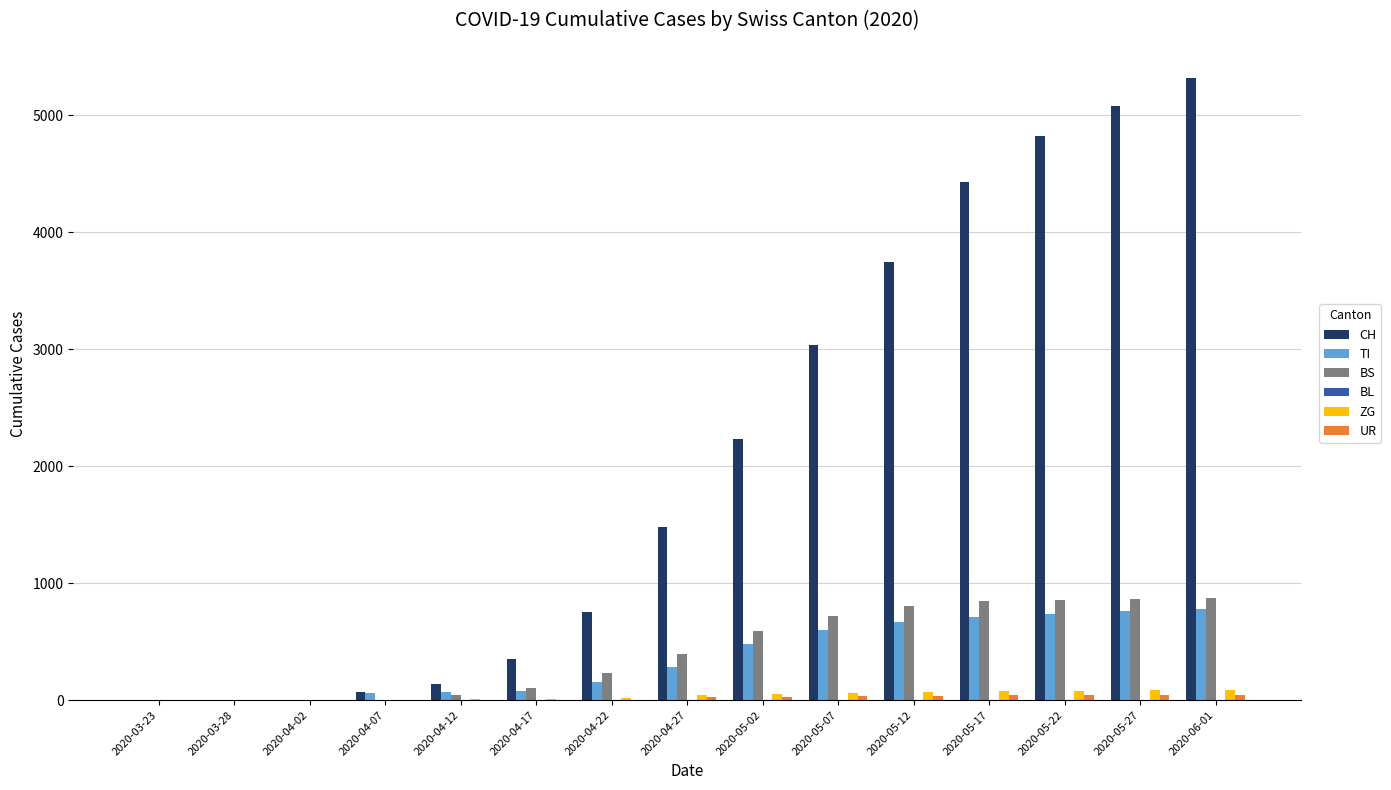

Is the value of ZG at 2020-05-17 greater than the value of BS at 2020-06-01?

No